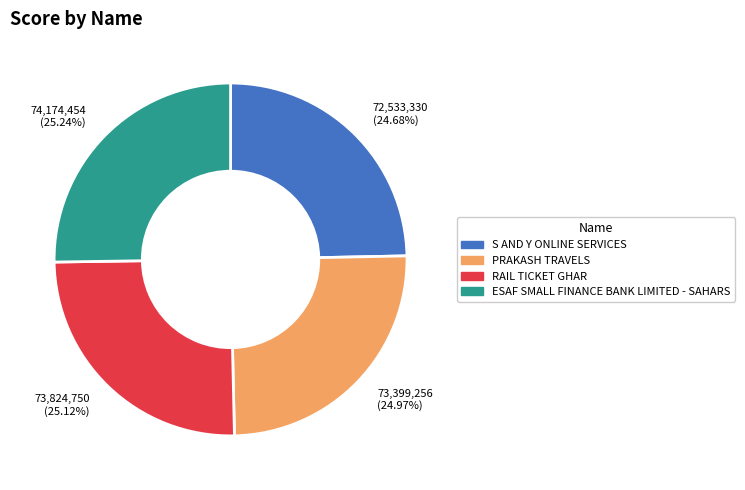

Count the number of slices in the pie.

4